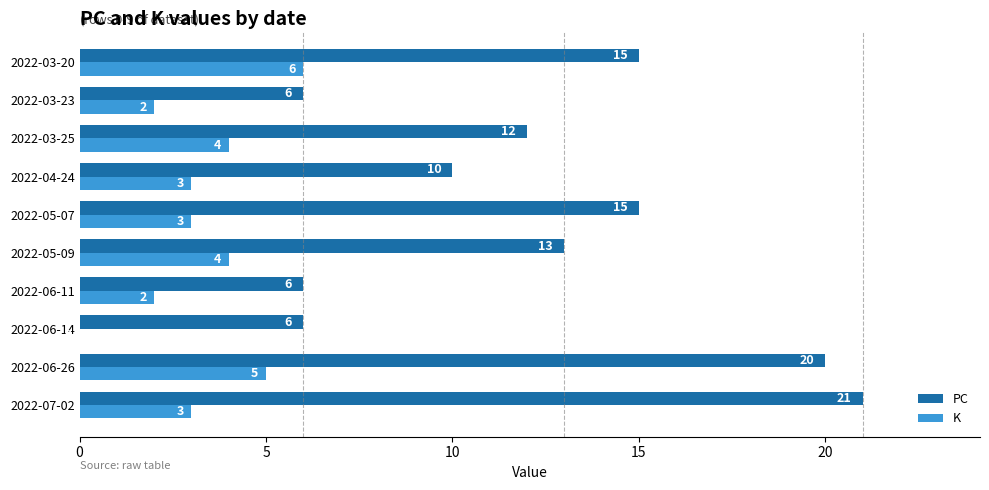

What is the sum of all K values?

32